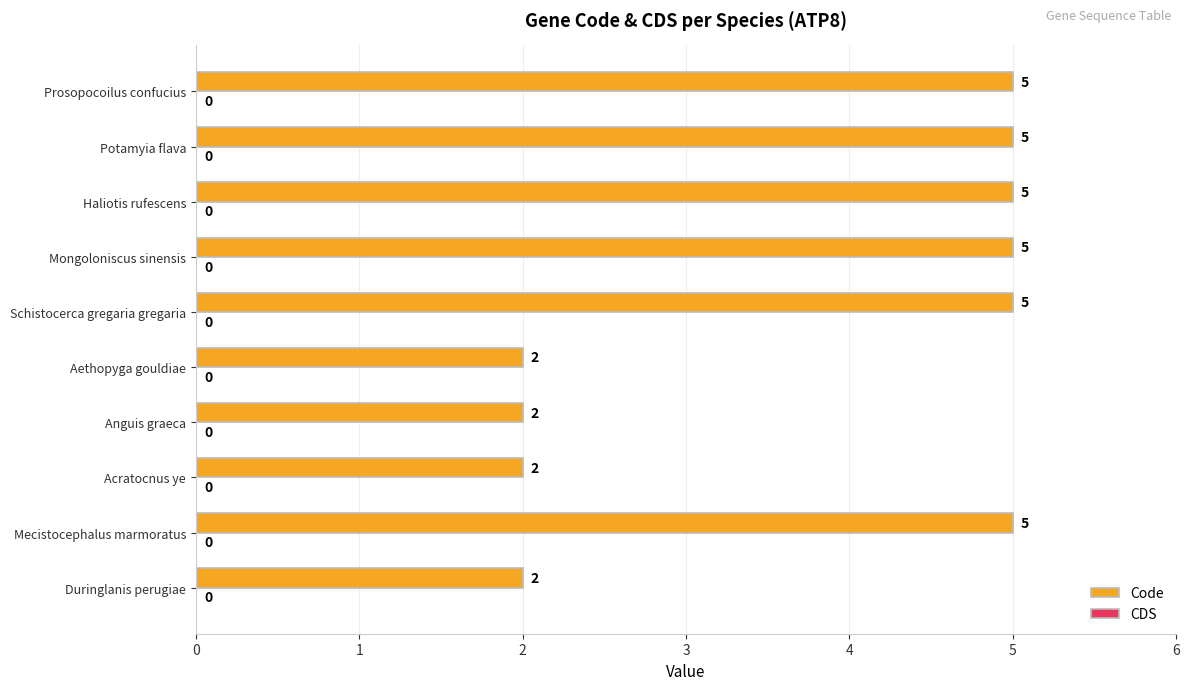

What is the change in value from Aethopyga gouldiae to Potamyia flava?

+3